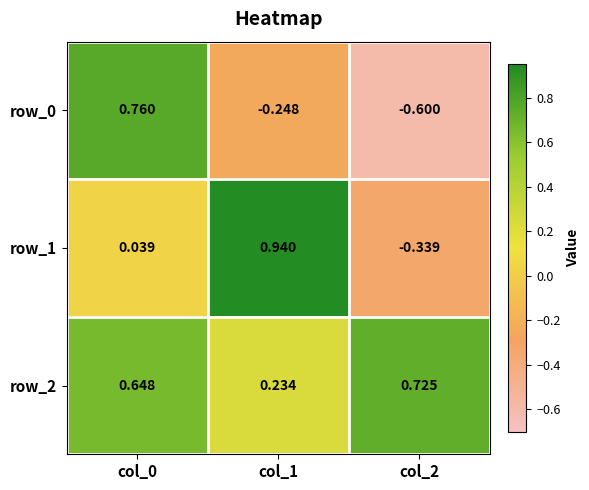

How many values in the row_0 series are below 0?

2